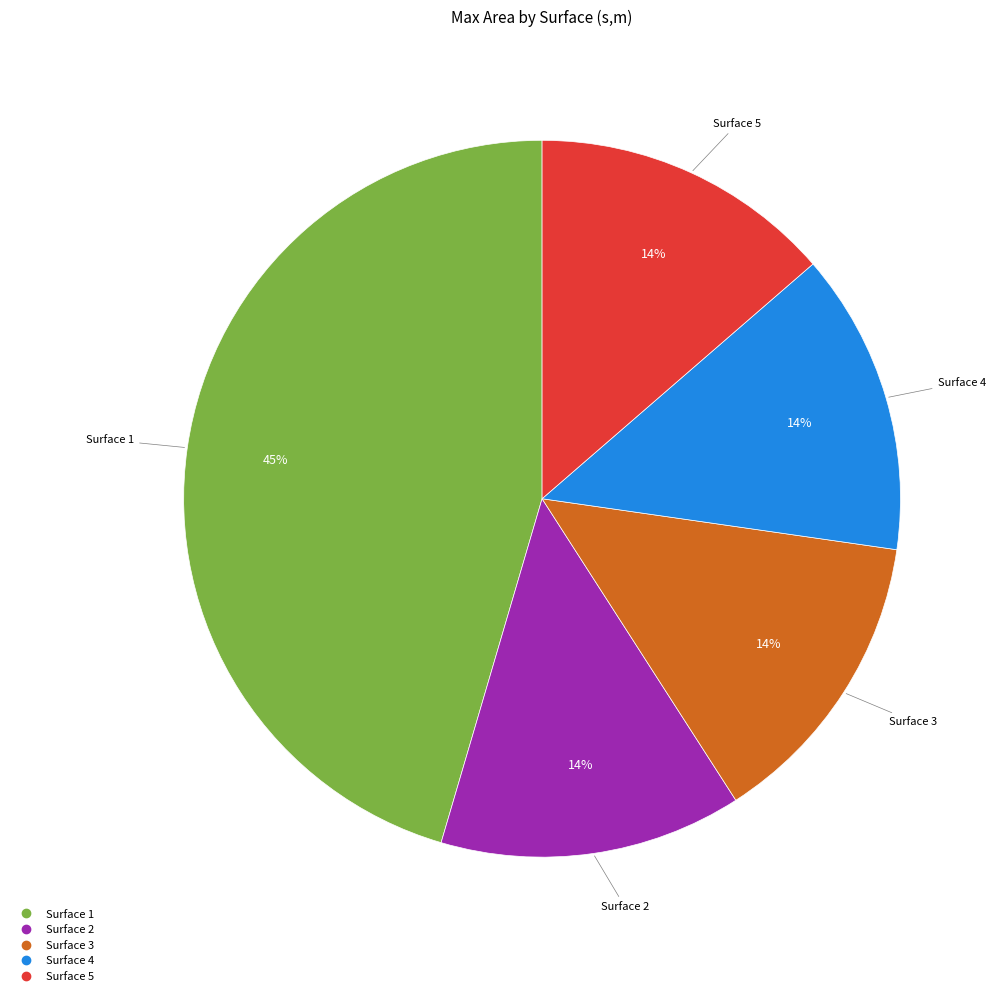

To the nearest percent, what is the average slice percentage?

20%